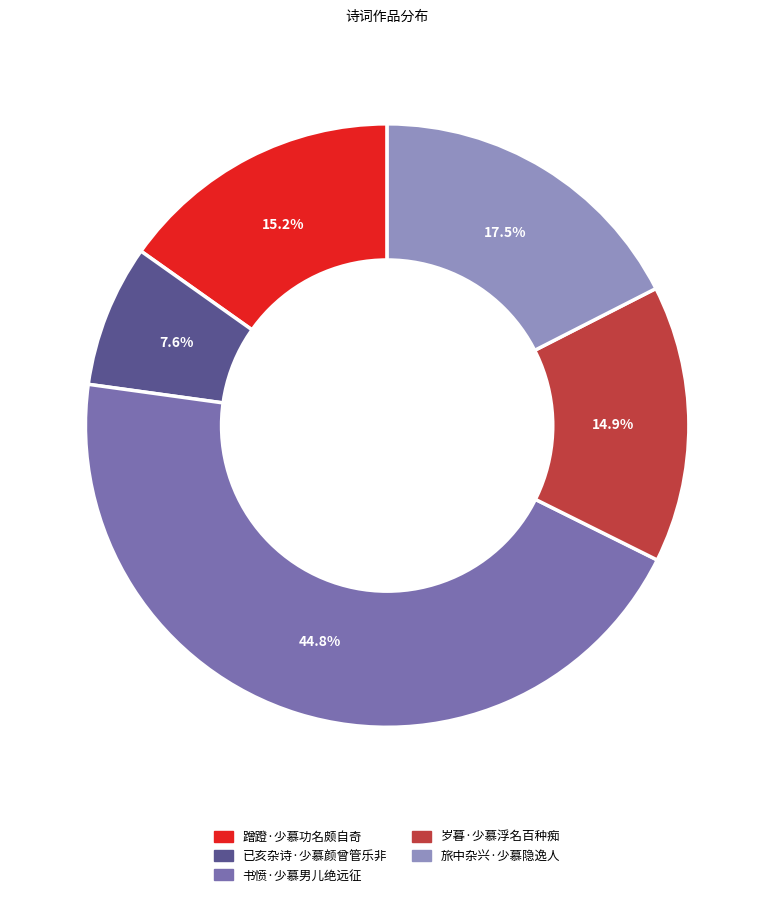

Which category has the smallest portion of the pie?

已亥杂诗·少慕颜曾管乐非